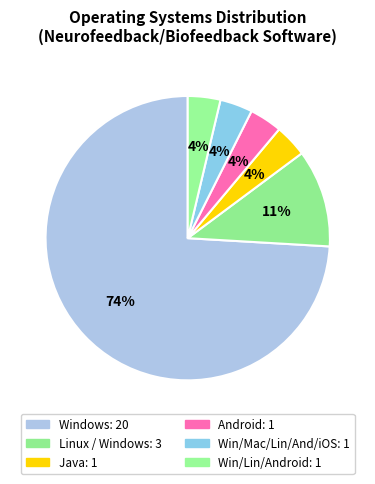

What is the largest slice in the pie chart?

Windows